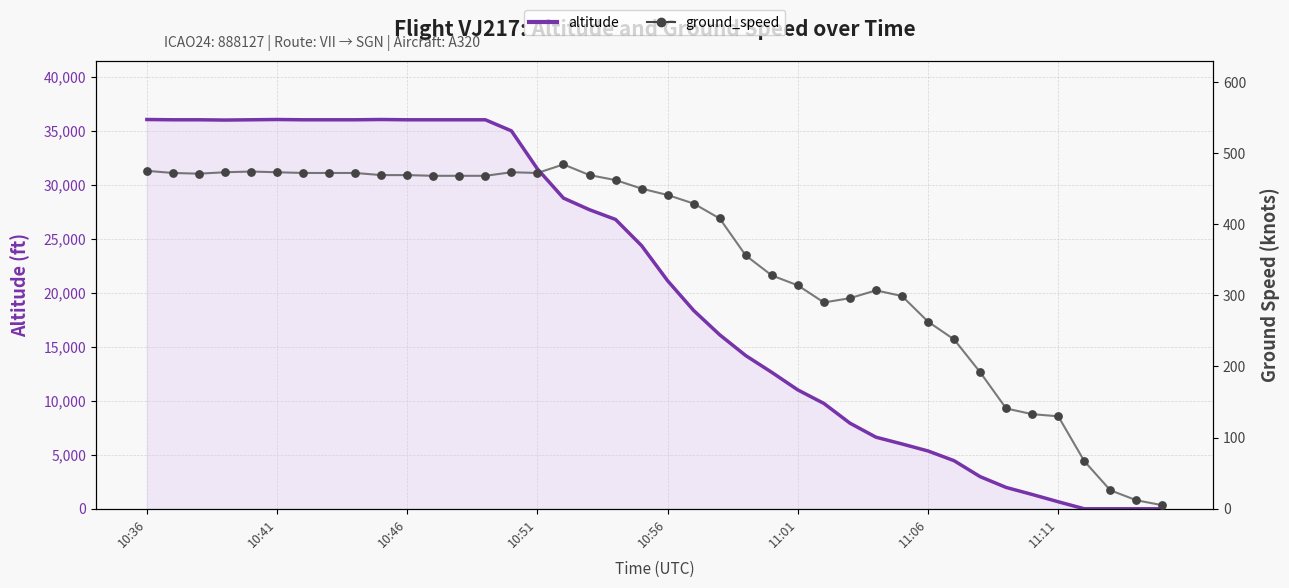

Which series has the largest total across all categories?

altitude